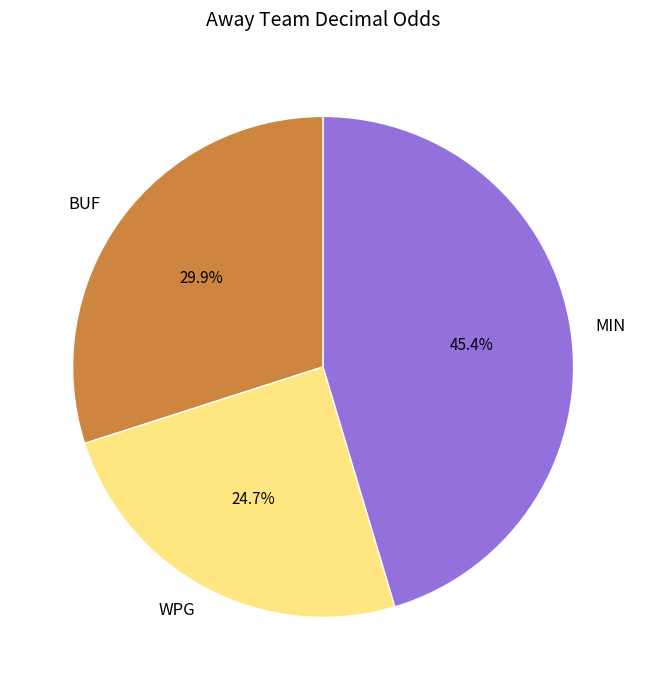

Is it true that WPG is 25% of the pie?

True